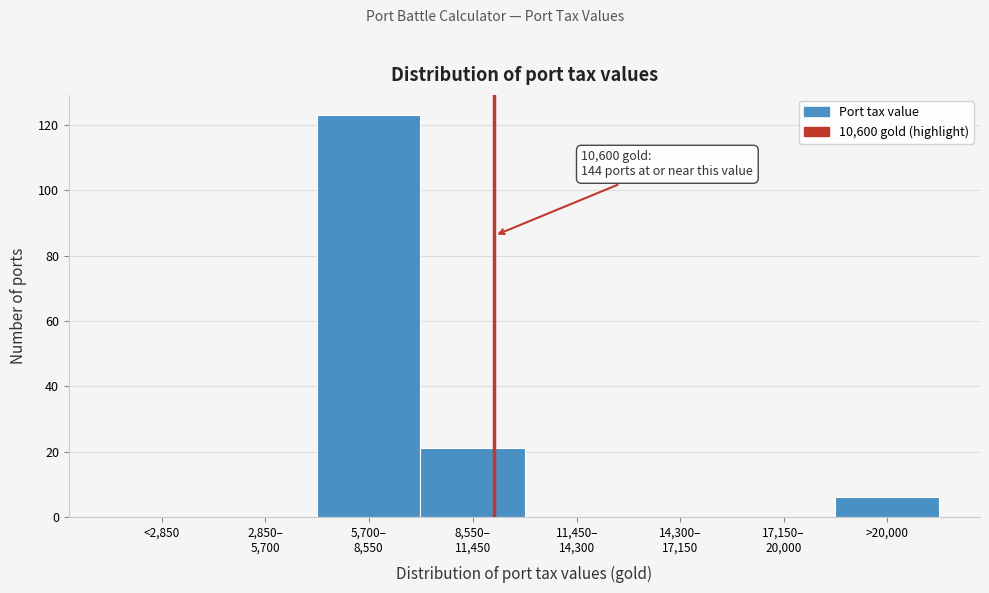

True or false: the data shows 50 at <2,850.

False